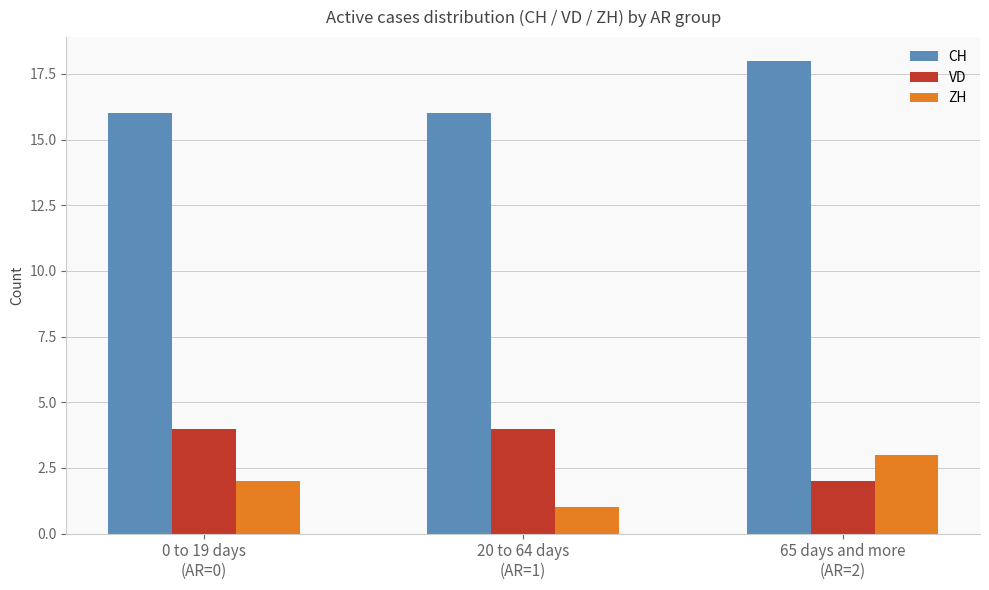

How many groups of bars are there?

3